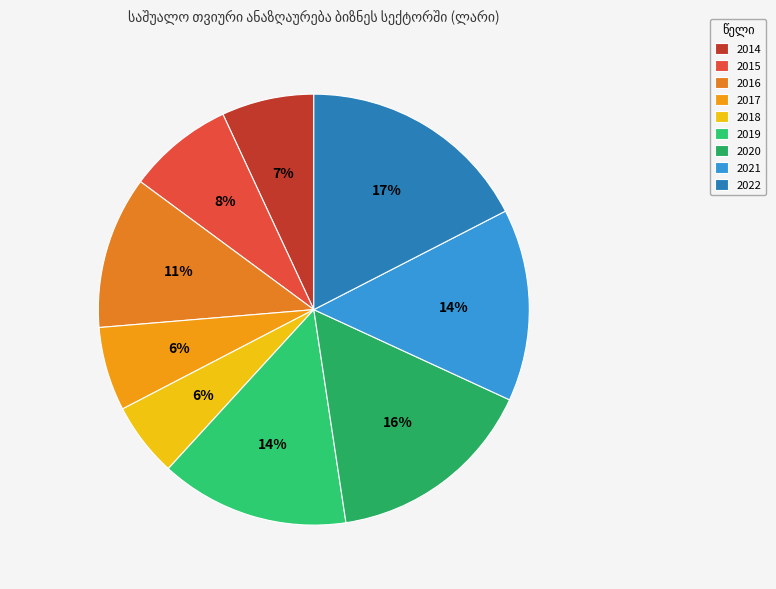

How many slices are in this pie chart?

9